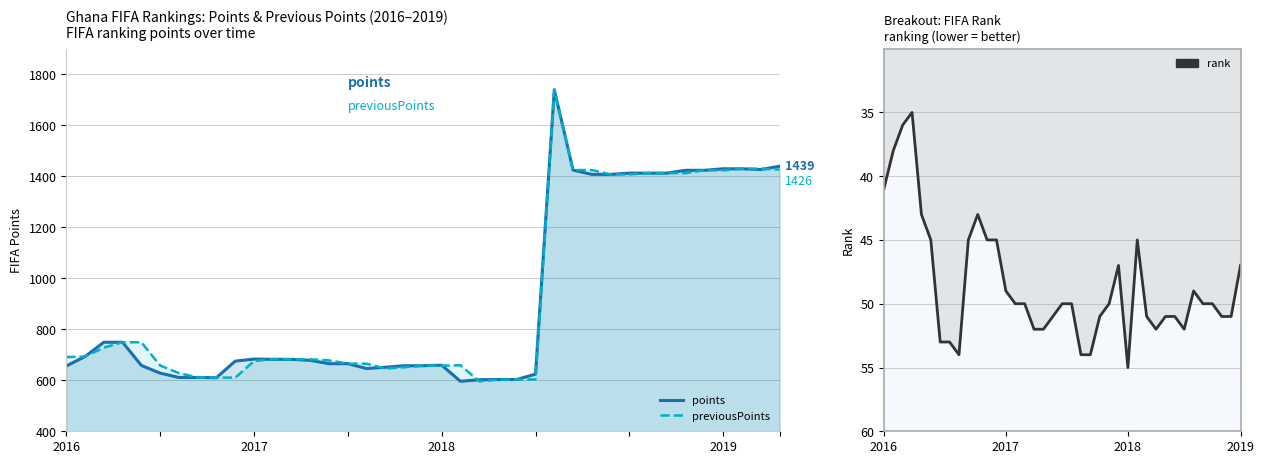

Which series has the largest total across all categories?

previousPoints